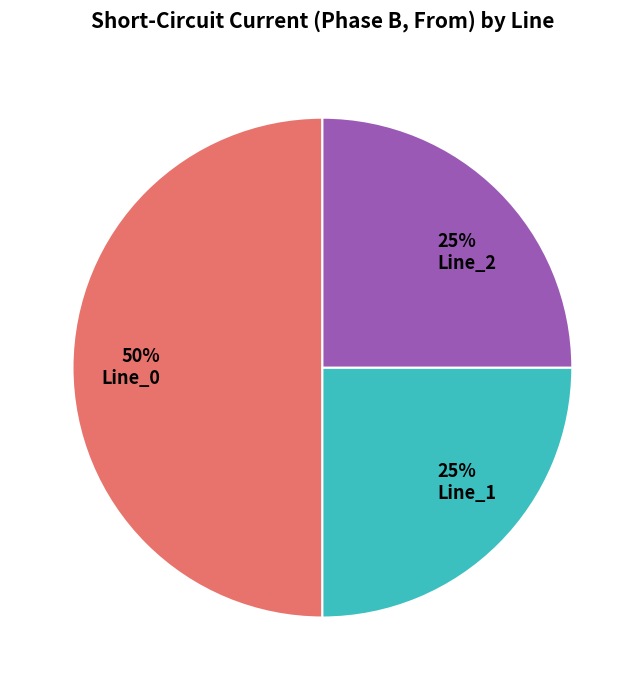

To the nearest percent, what portion does 50% Line_0 represent?

50%